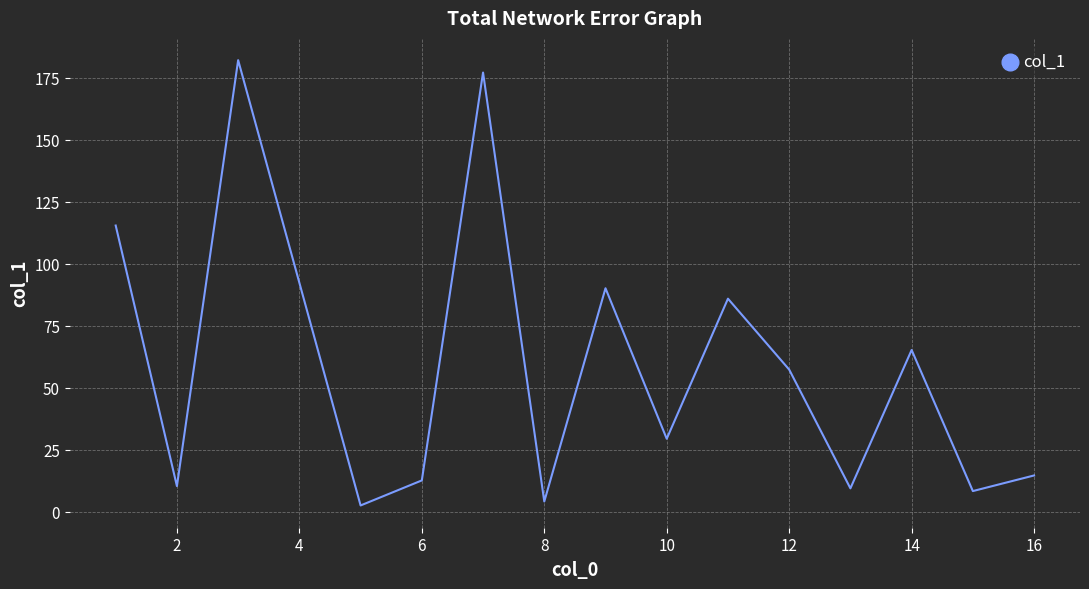

What is the difference between the maximum and minimum values?

179.6